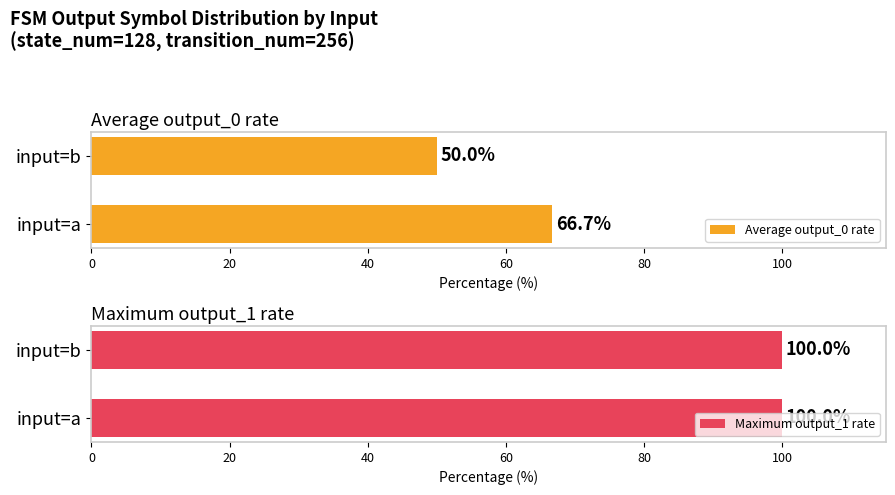

Where is output_0_count nearest to the value 64?

source_state (input a)